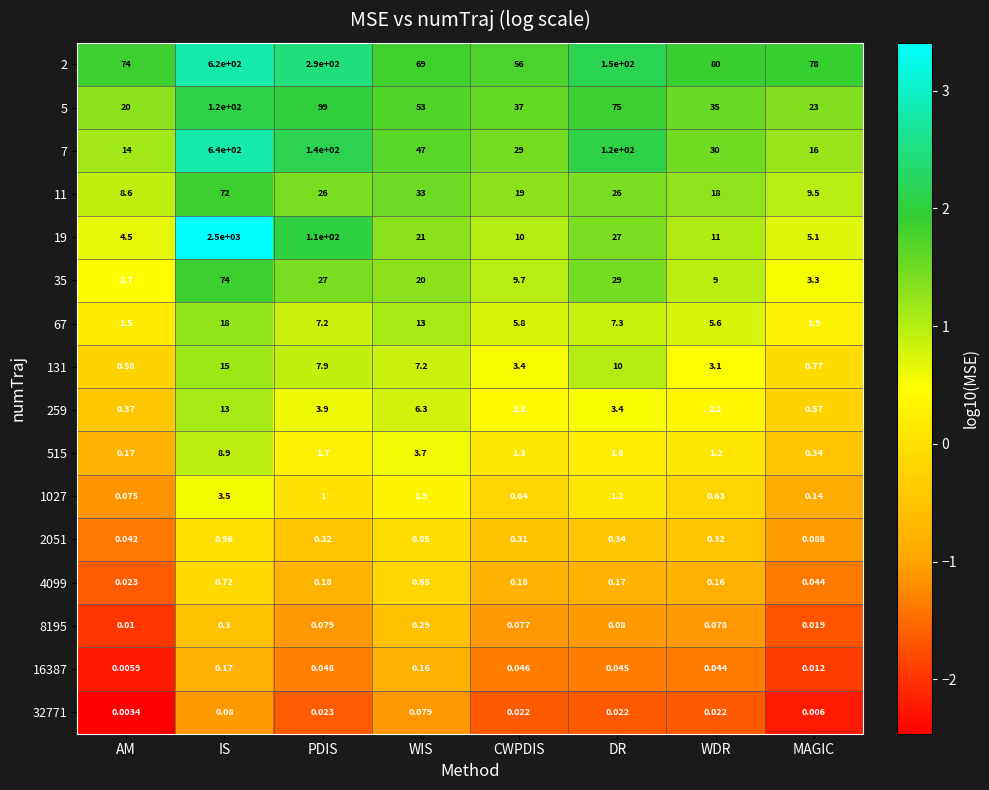

Where is 67 nearest to the value 9?

DR